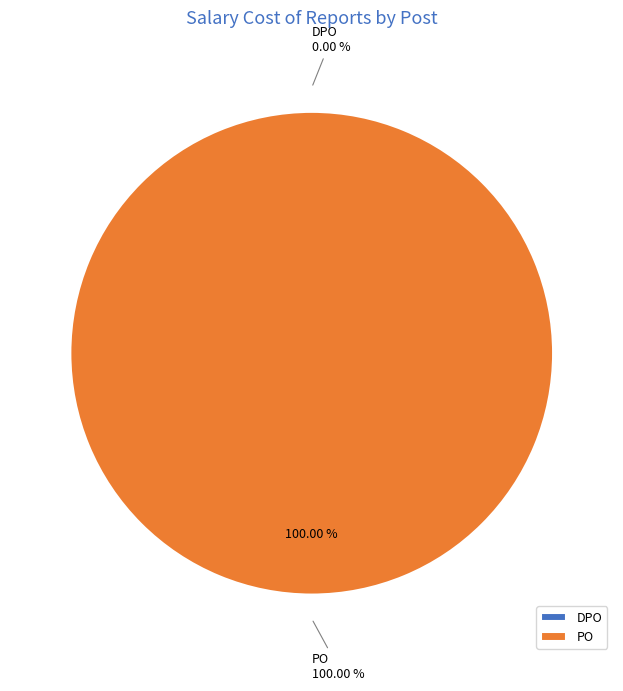

Do DPO and PO together represent more than half of the pie?

Yes